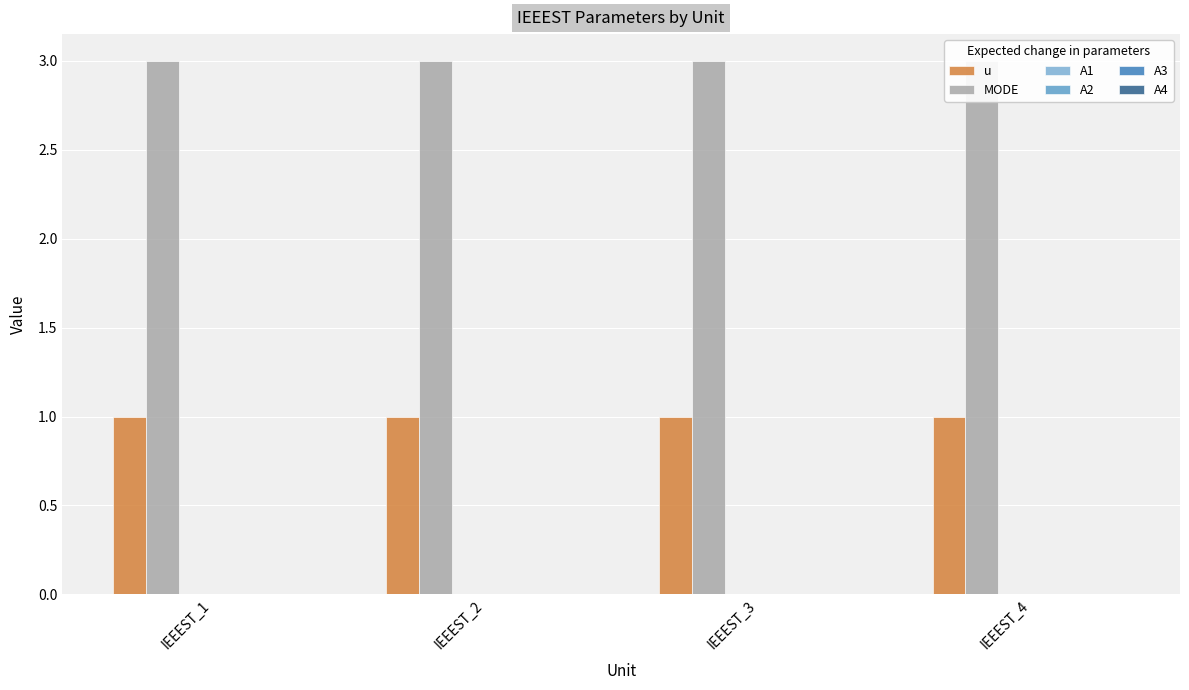

How many bars are there in total?

24